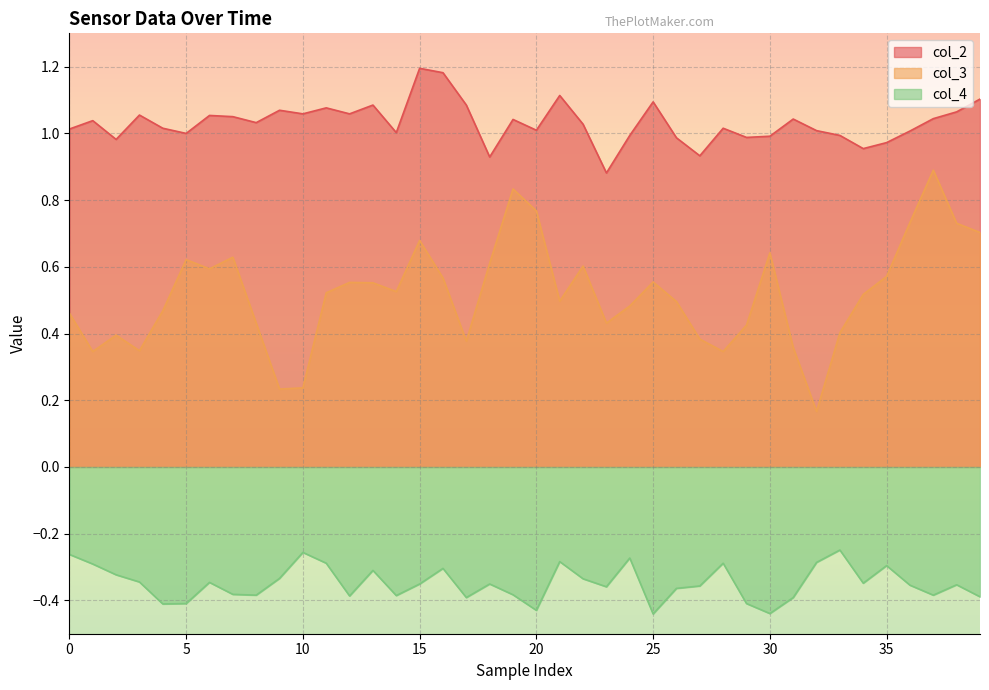

List the series in order of their peak value, highest first.

col_2, col_3, col_4